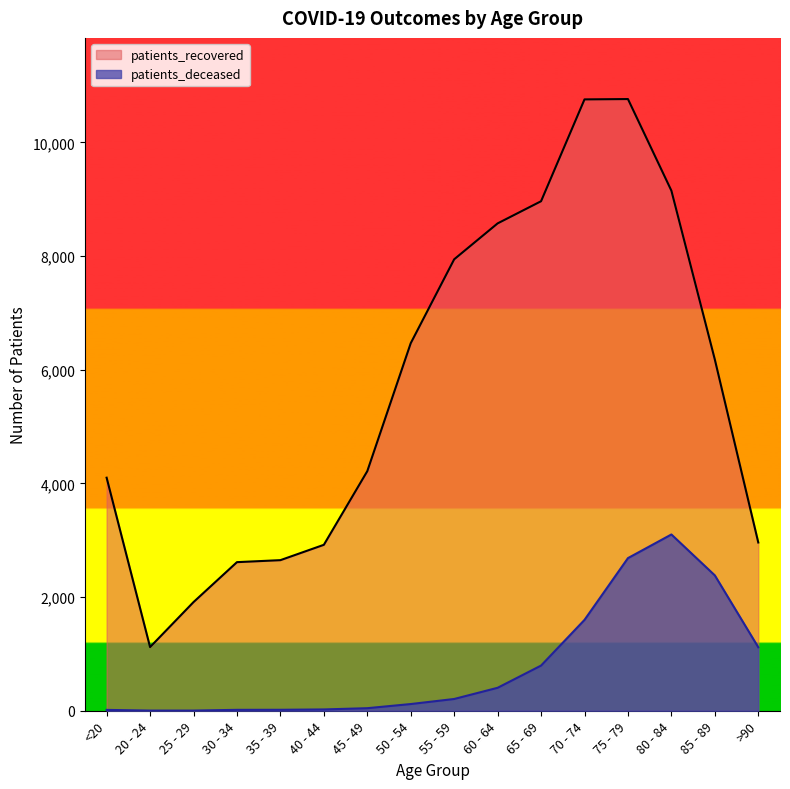

What is the greatest value displayed?

10764